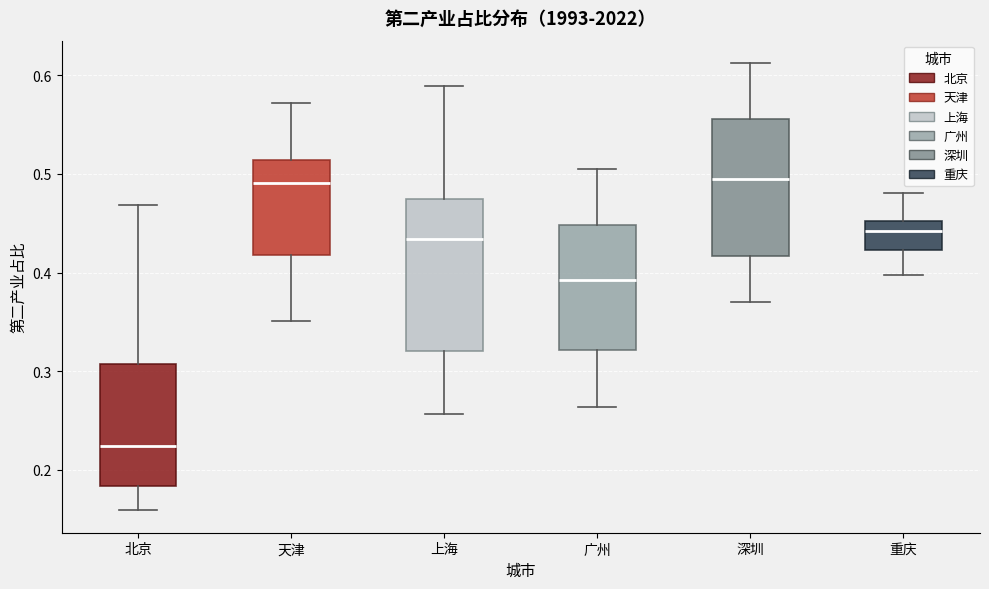

Reading left to right, read every box against the y-axis: the position of its median line, the range the box covers, and the ends of its whiskers. The values are not printed on the chart, so give them approximately, as read against the axis.

北京: median 0.22, box 0.18 to 0.31, whiskers 0.16 to 0.47
天津: median 0.49, box 0.42 to 0.51, whiskers 0.35 to 0.57
上海: median 0.43, box 0.32 to 0.47, whiskers 0.26 to 0.59
广州: median 0.39, box 0.32 to 0.45, whiskers 0.26 to 0.51
深圳: median 0.49, box 0.42 to 0.56, whiskers 0.37 to 0.61
重庆: median 0.44, box 0.42 to 0.45, whiskers 0.40 to 0.48